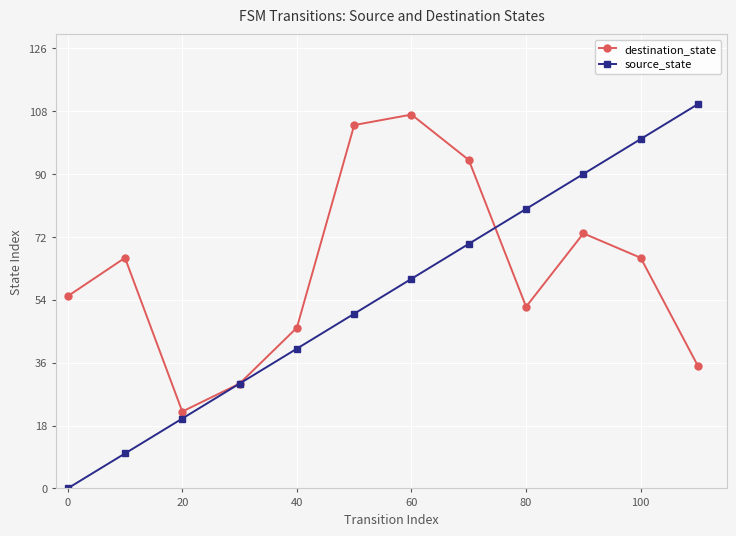

Rank the series by their average value, from lowest to highest.

source_state, destination_state